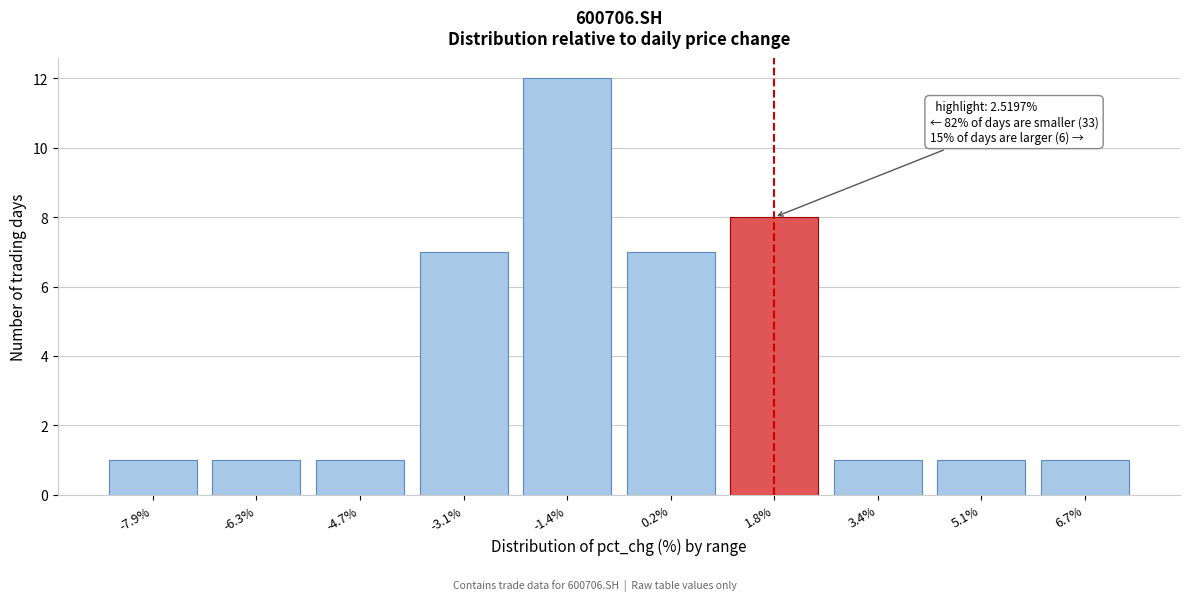

Reading left to right, list all the values displayed in this chart.

-7.9%=1	-6.3%=1	-4.7%=1	-3.1%=7	-1.4%=12	0.2%=7	1.8%=8	3.4%=1	5.1%=1	6.7%=1